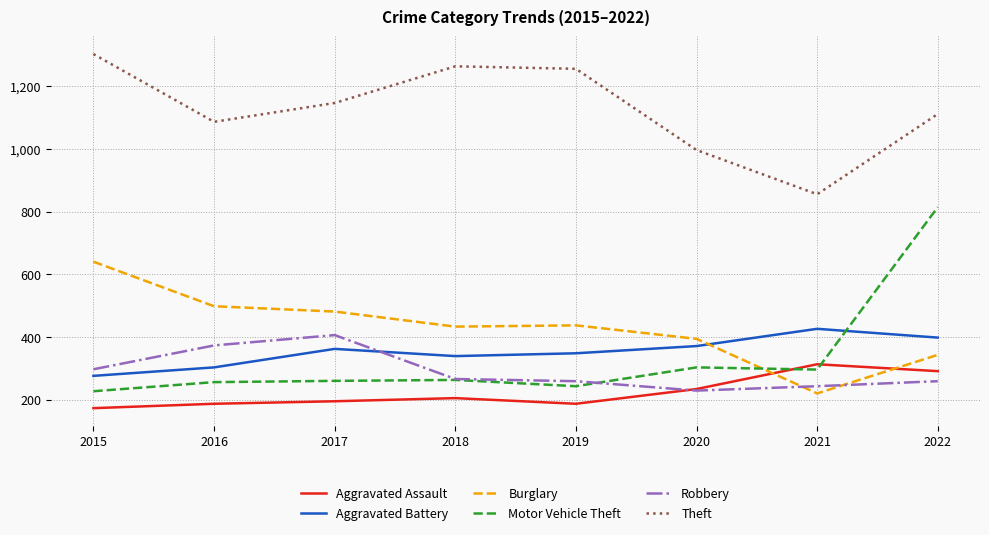

Is it true that Aggravated Assault equals 291 at 2022?

True